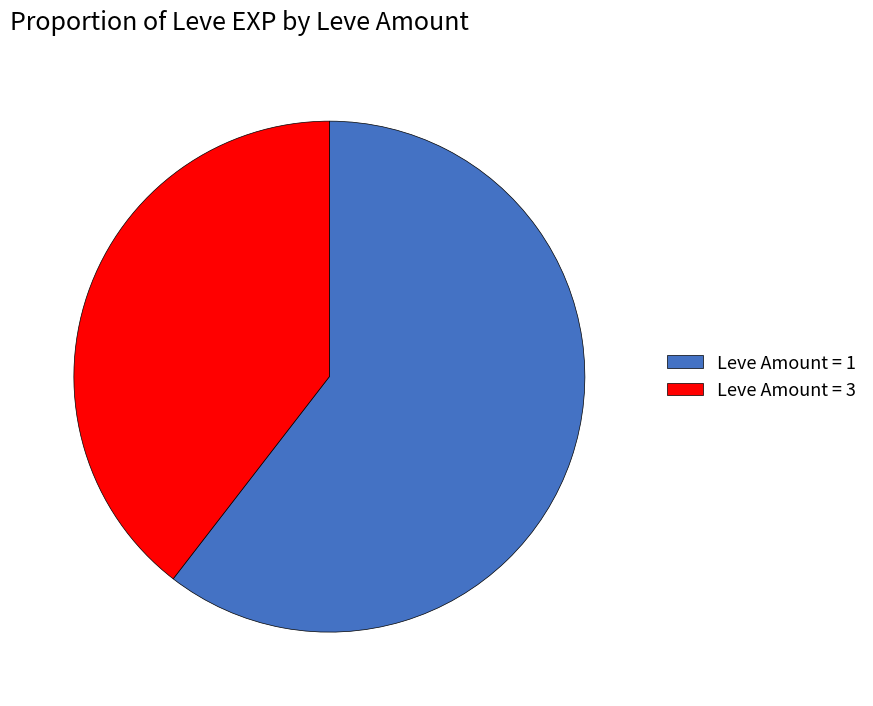

Between Leve Amount = 1 and Leve Amount = 3, which is larger?

Leve Amount = 1